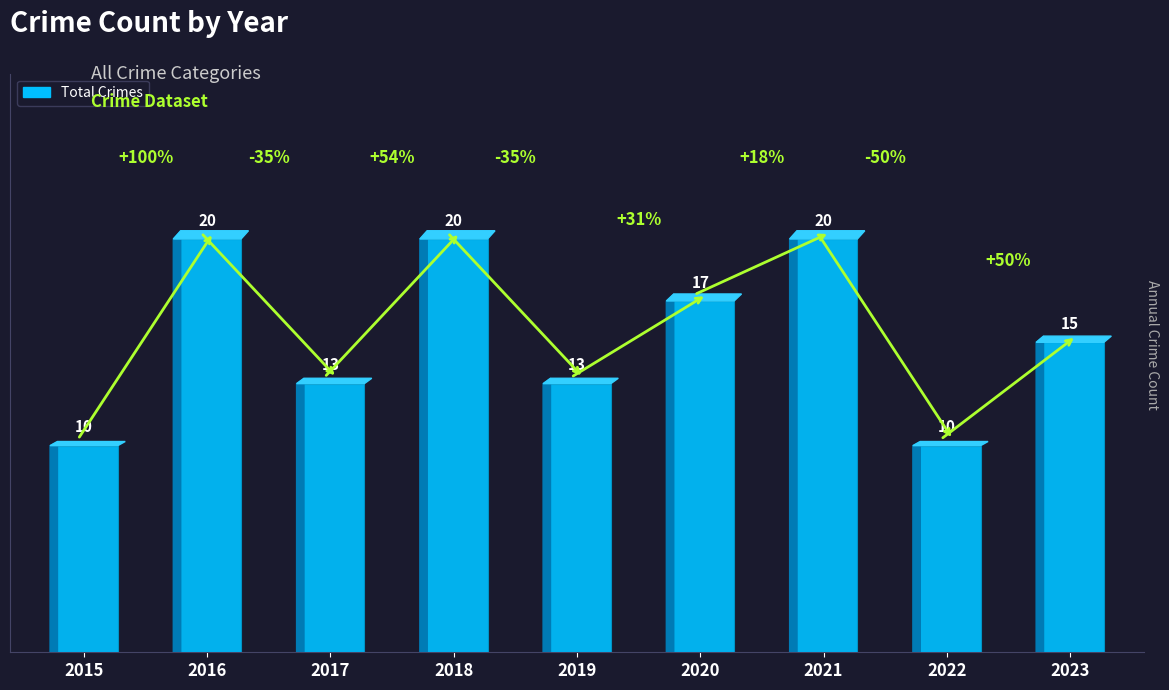

What is the minimum value shown in the chart?

10